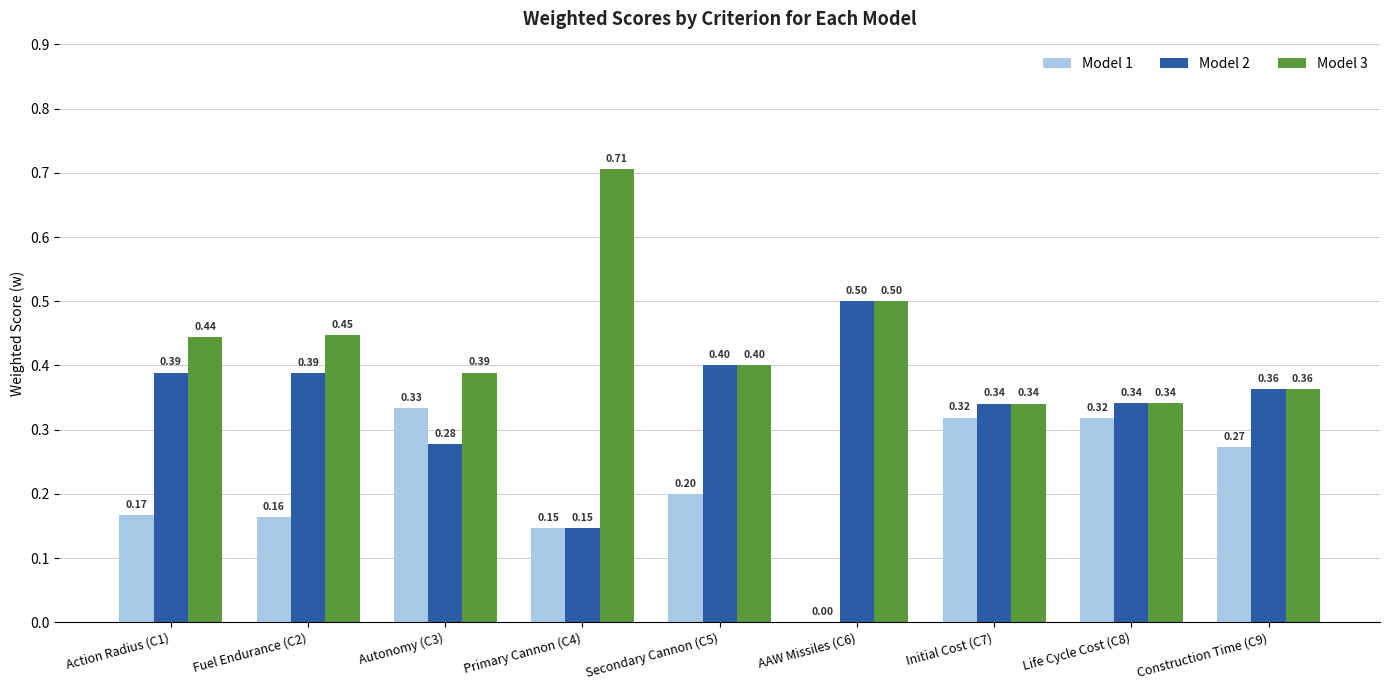

Which series has the largest total across all categories?

Model 3